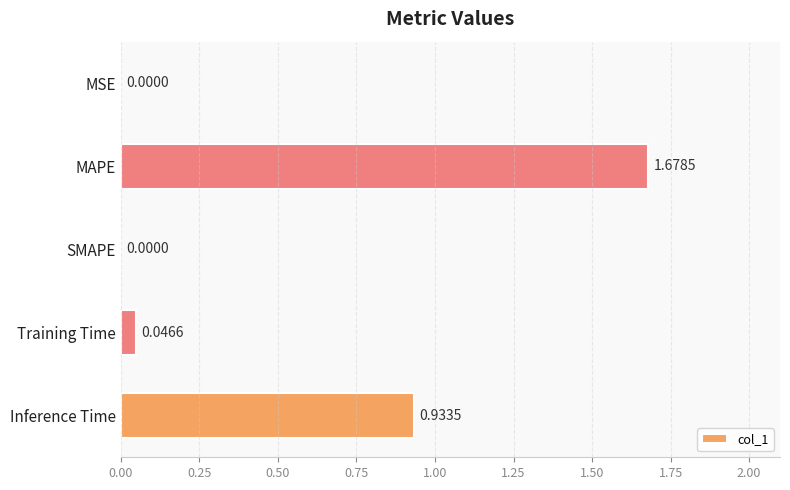

What is the sum of all values?

2.7